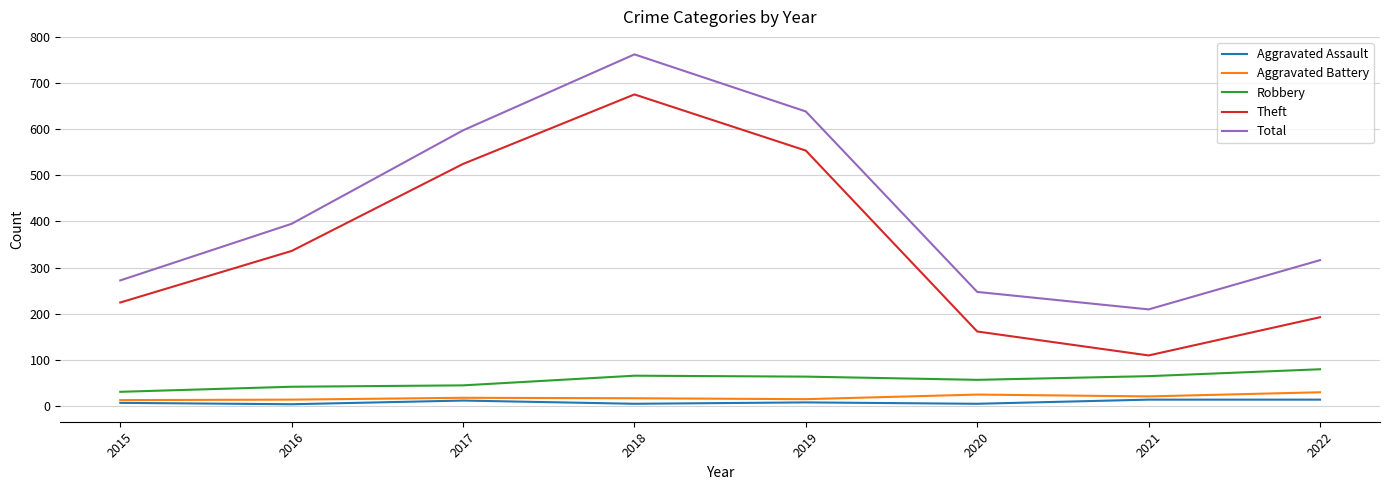

True or false: Theft and Robbery intersect in this chart.

False